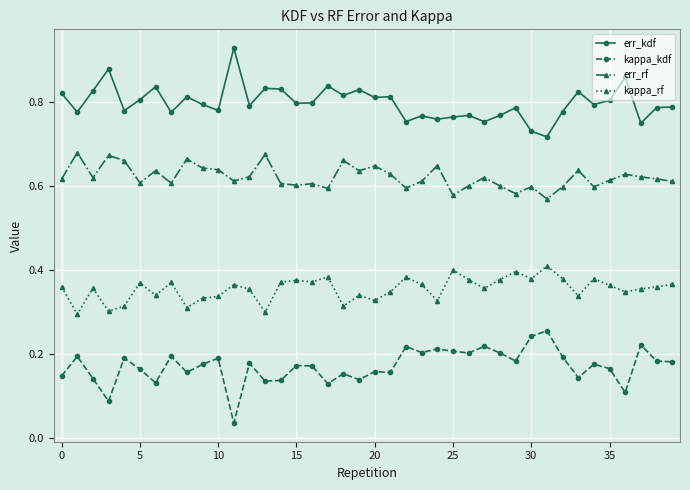

How many err_kdf values are between 0 and 1?

40